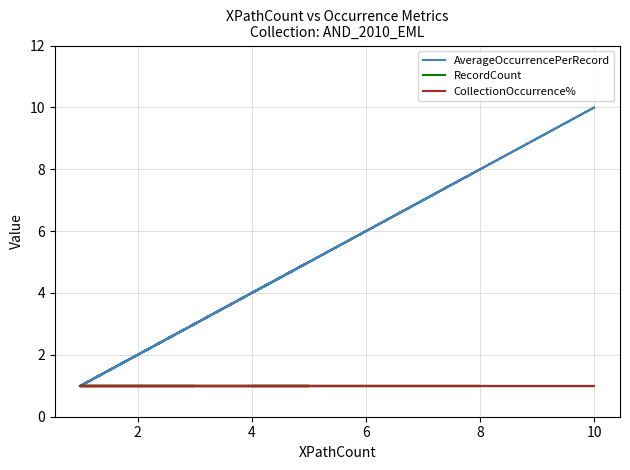

At how many categories does at least one series exceed 4?

13